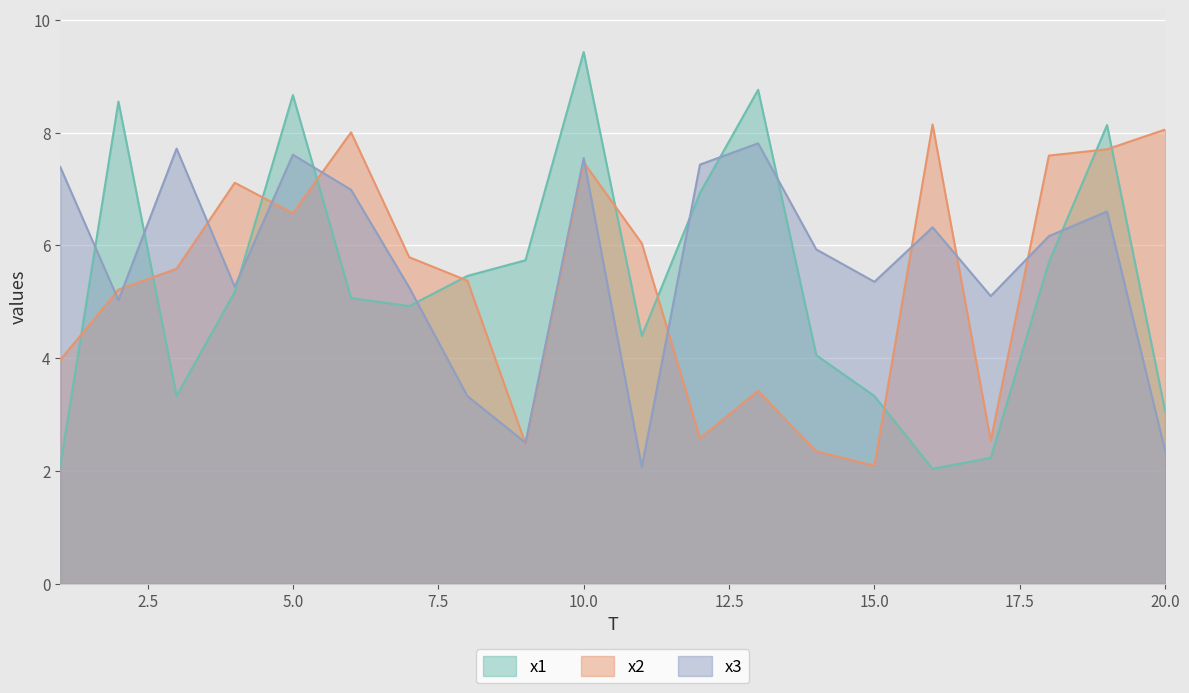

What is the spread (max minus min) of values at 9?

3.3